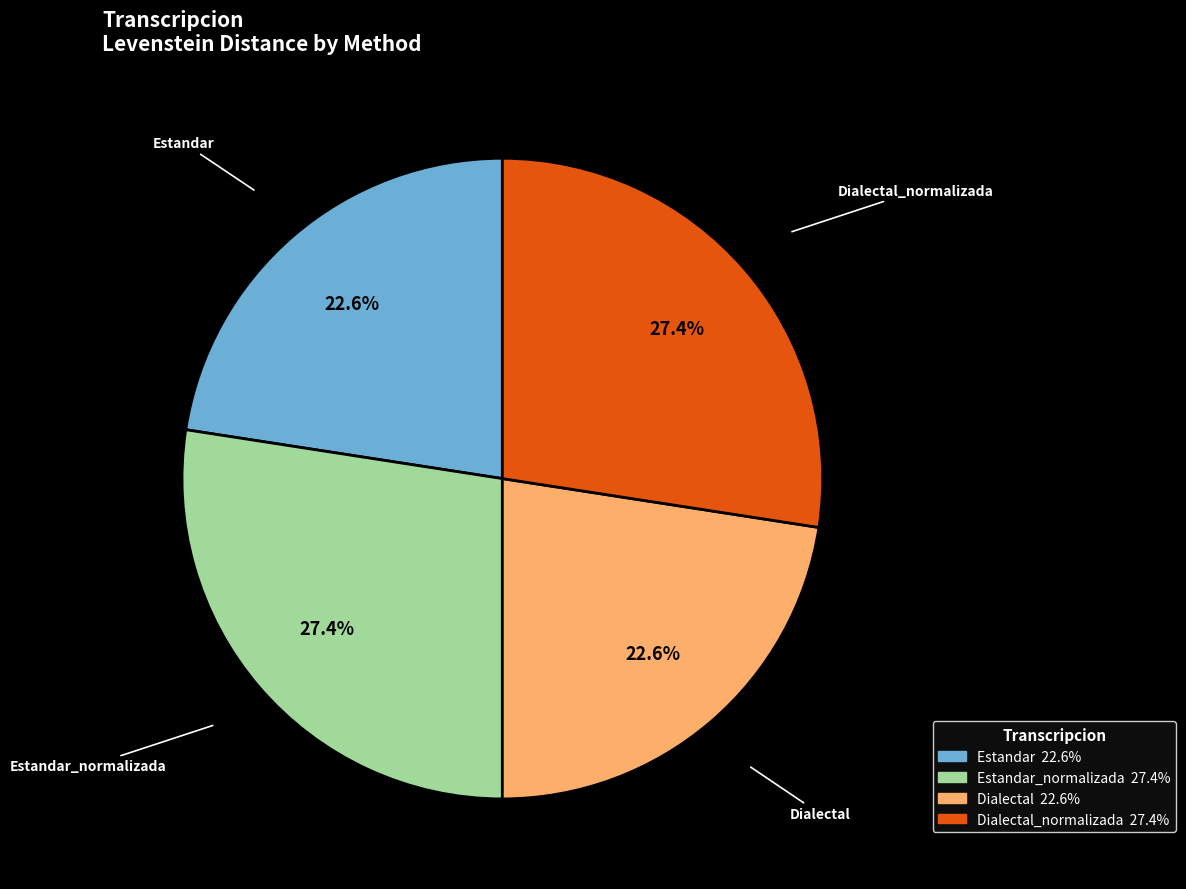

Between Estandar and Estandar_normalizada, which is larger?

Estandar_normalizada